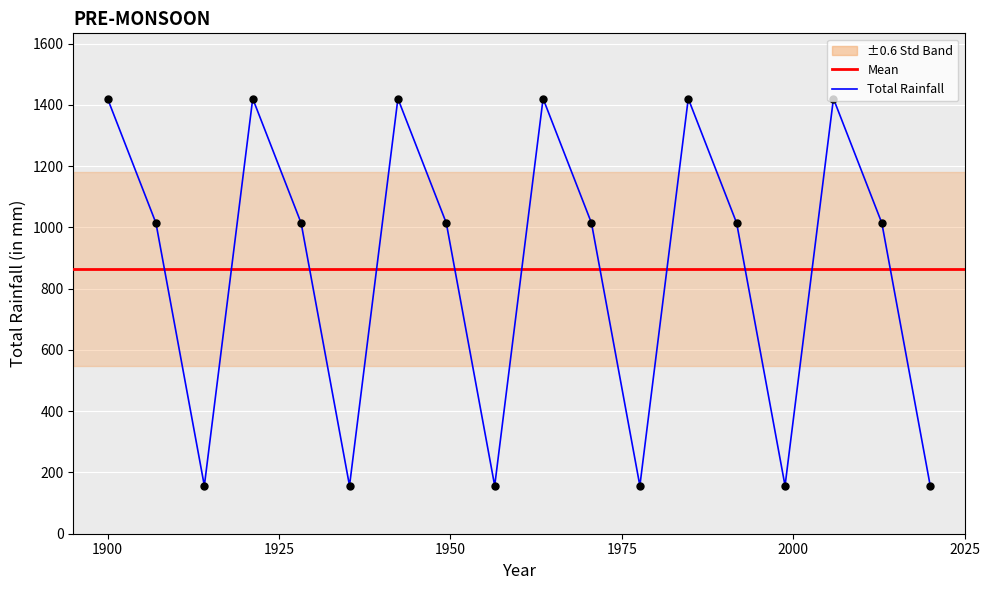

What is the difference between the maximum and minimum values?

1263.7